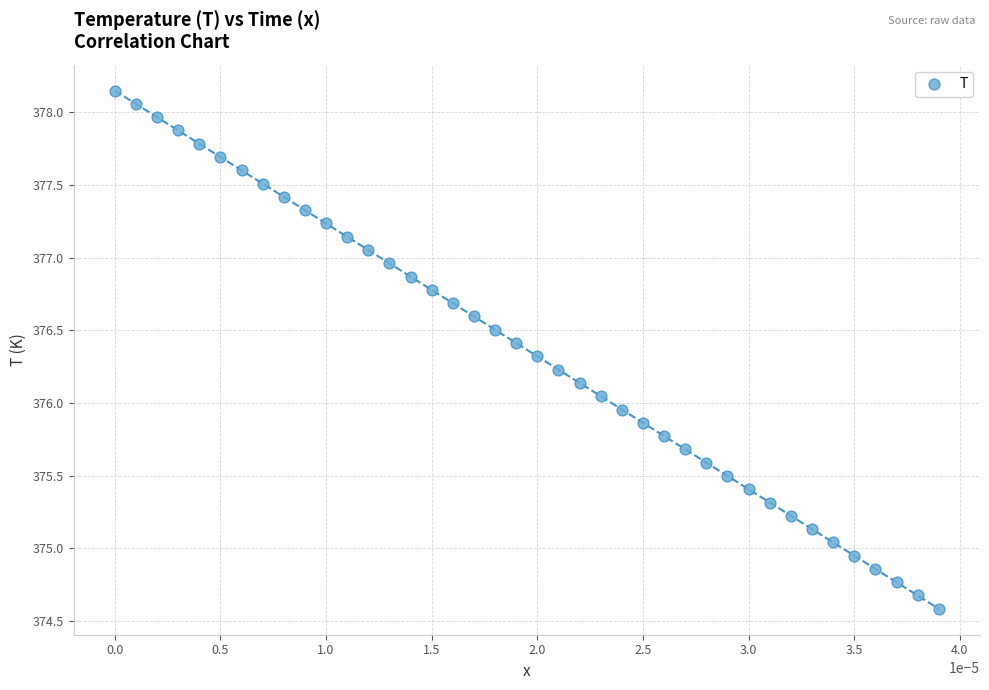

What is the range of Y values (max minus min)?

3.6